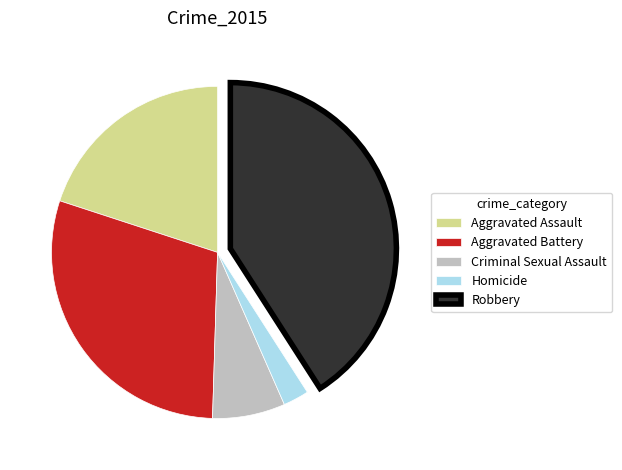

Is there any slice that represents more than half of the pie?

No